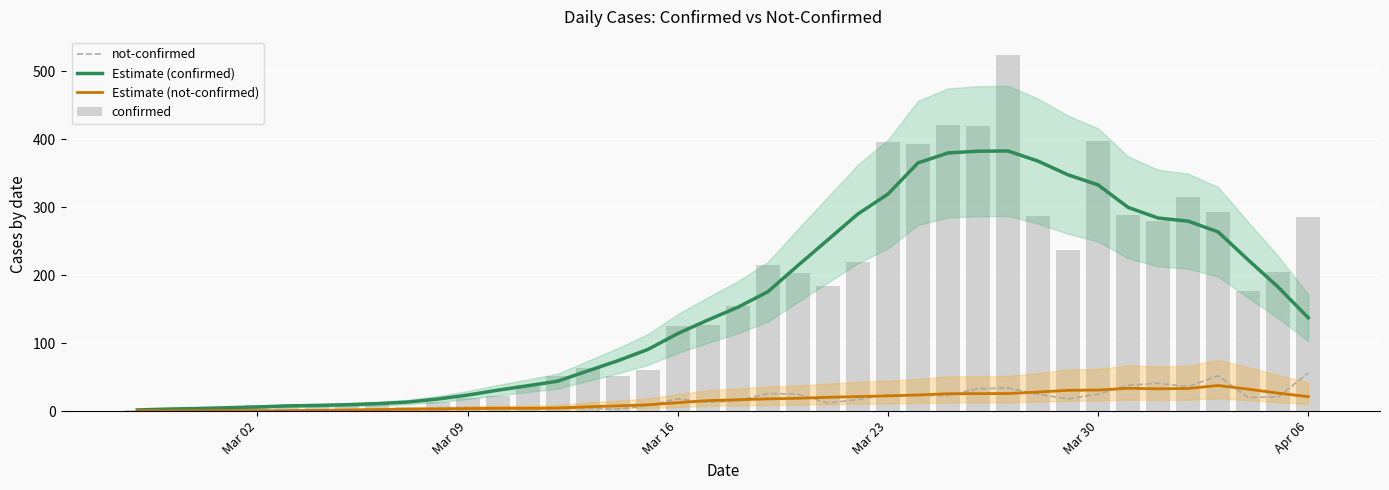

What is the highest value of the not-confirmed series?

56.0